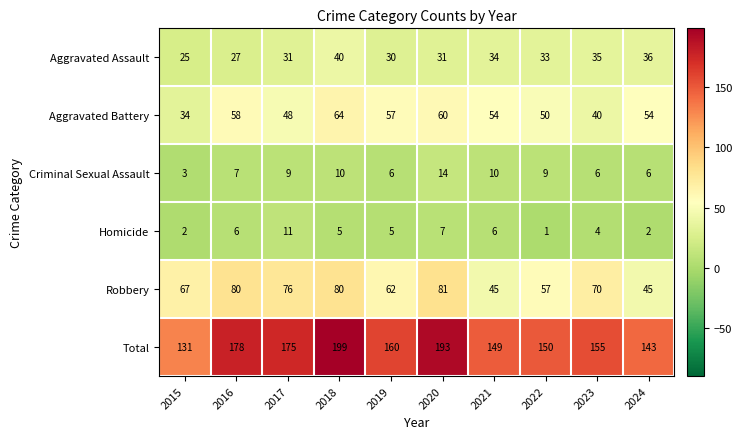

Where does the Aggravated Battery series first go above 54?

2016